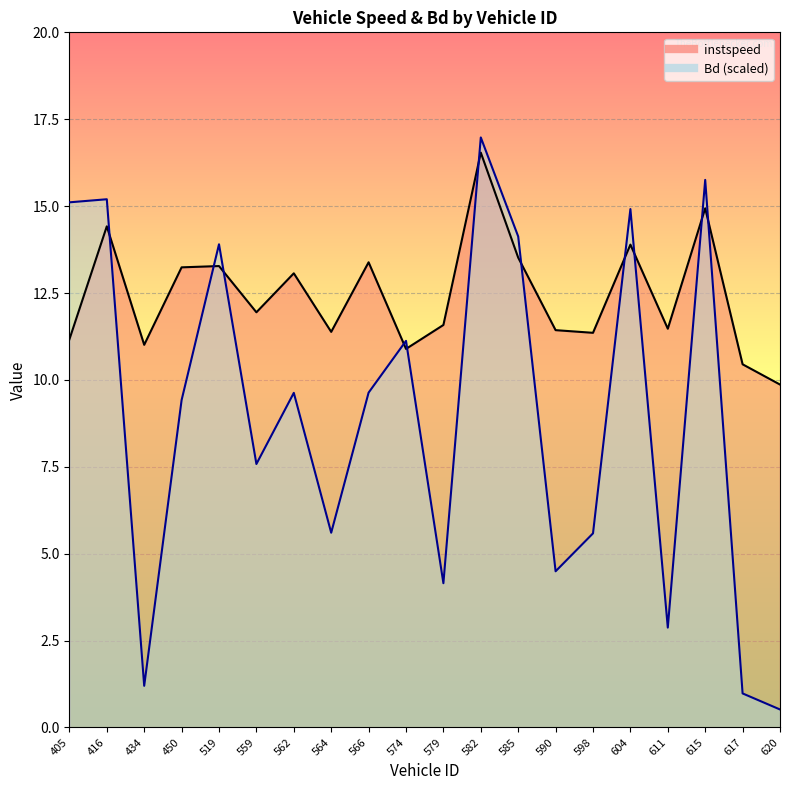

What are all the series names shown in the legend?

instspeed, Bd